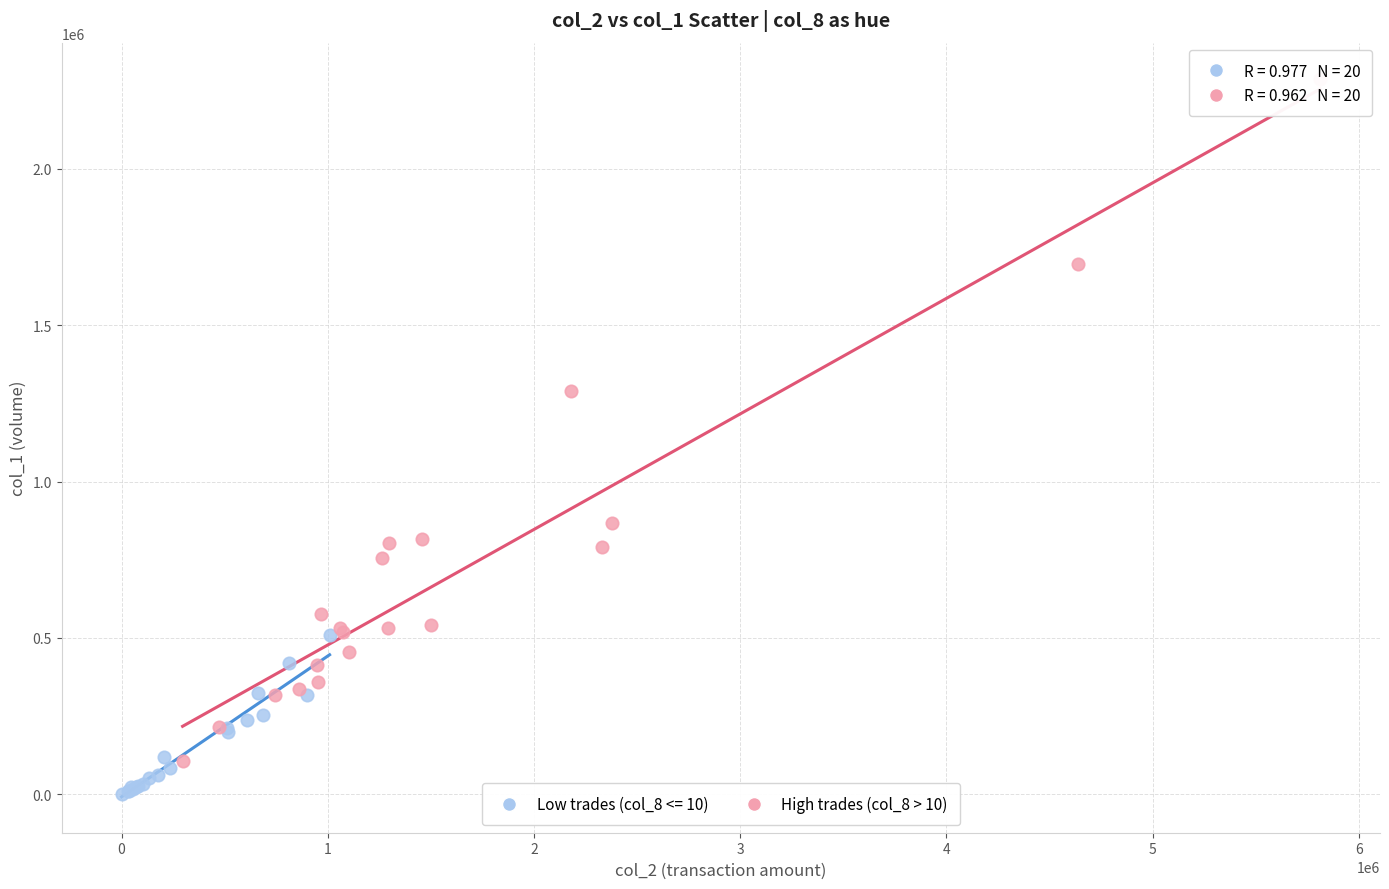

Which series has the largest Y range (max minus min)?

High trades (col_8 > 10)